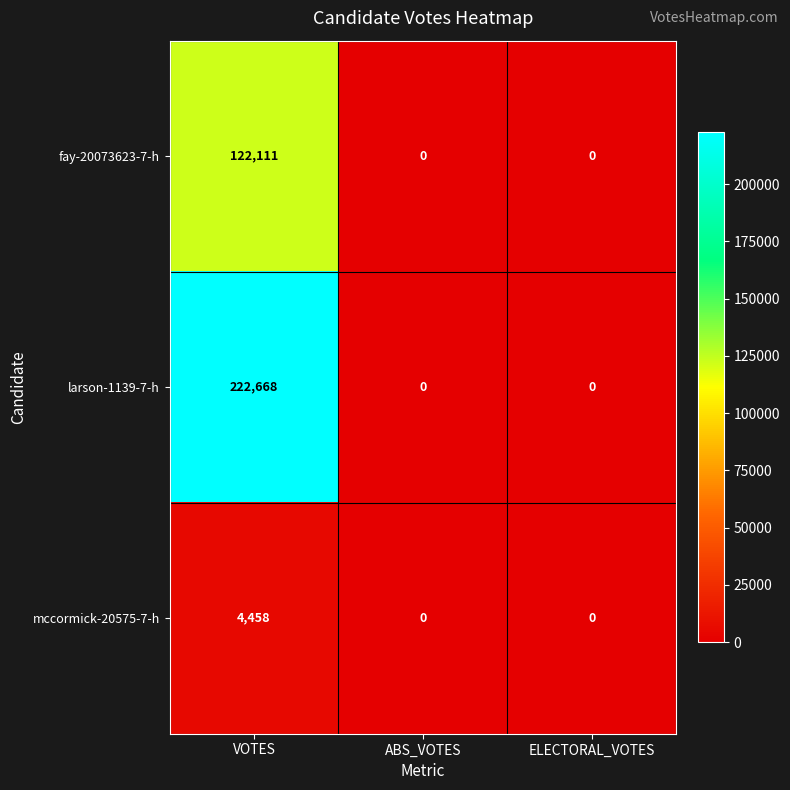

Reading left to right, extract all data points from this chart.

fay-20073623-7-h: 122111	0	0
larson-1139-7-h: 222668	0	0
mccormick-20575-7-h: 4458	0	0